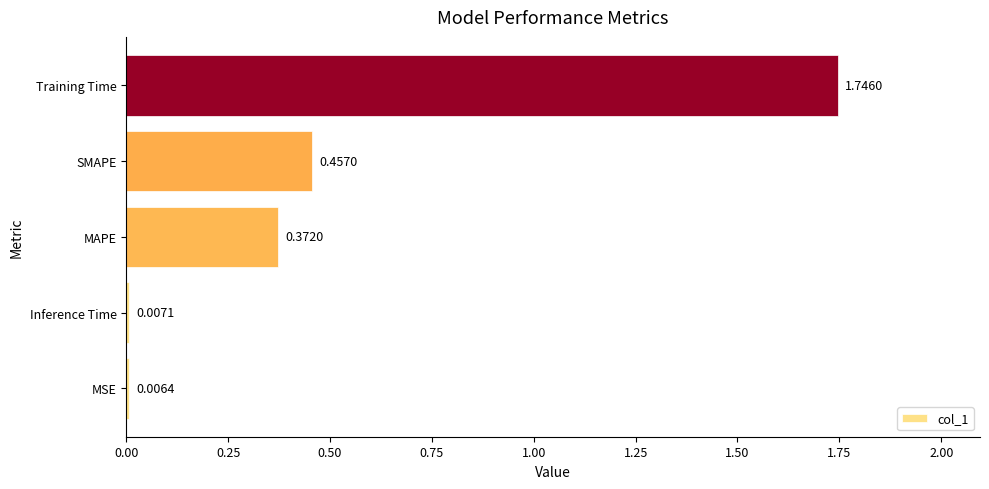

What is the sum of all values?

2.6